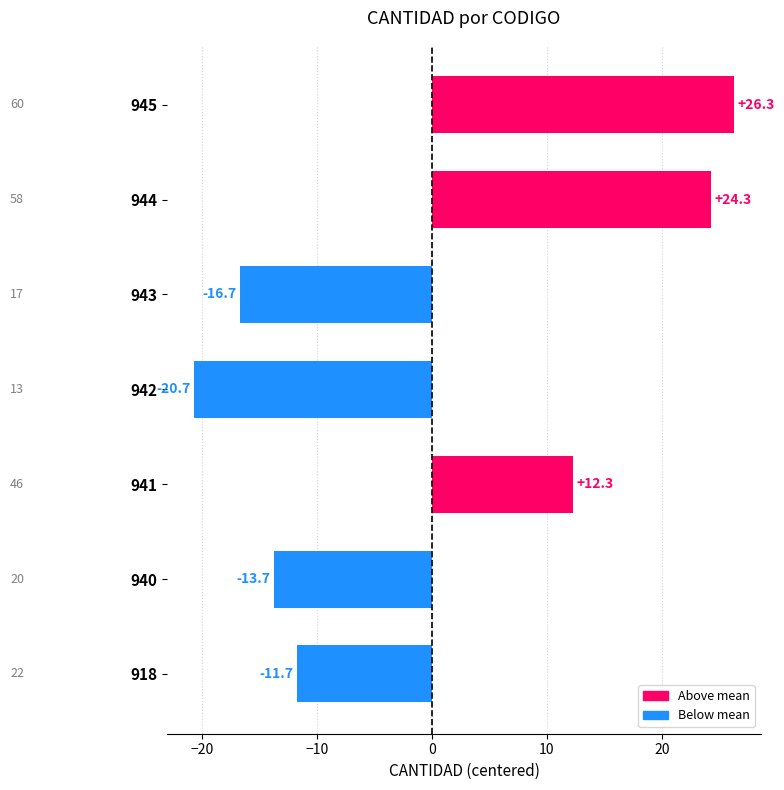

Between 943 and 944, which is larger?

944